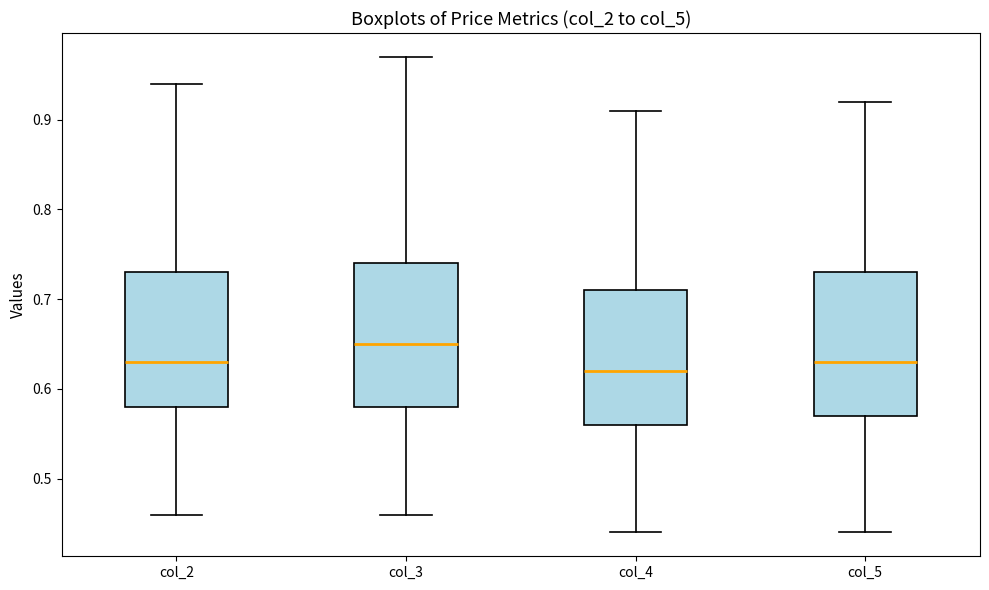

Reading left to right, transcribe this box plot: for each box, give where its median line is, the range the box spans, and where its two whiskers end, as read against the y-axis. The values are not printed on the chart, so give them approximately, as read against the axis.

col_2: median 0.63, box 0.58 to 0.73, whiskers 0.46 to 0.94
col_3: median 0.65, box 0.58 to 0.74, whiskers 0.46 to 0.97
col_4: median 0.62, box 0.56 to 0.71, whiskers 0.44 to 0.91
col_5: median 0.63, box 0.57 to 0.73, whiskers 0.44 to 0.92